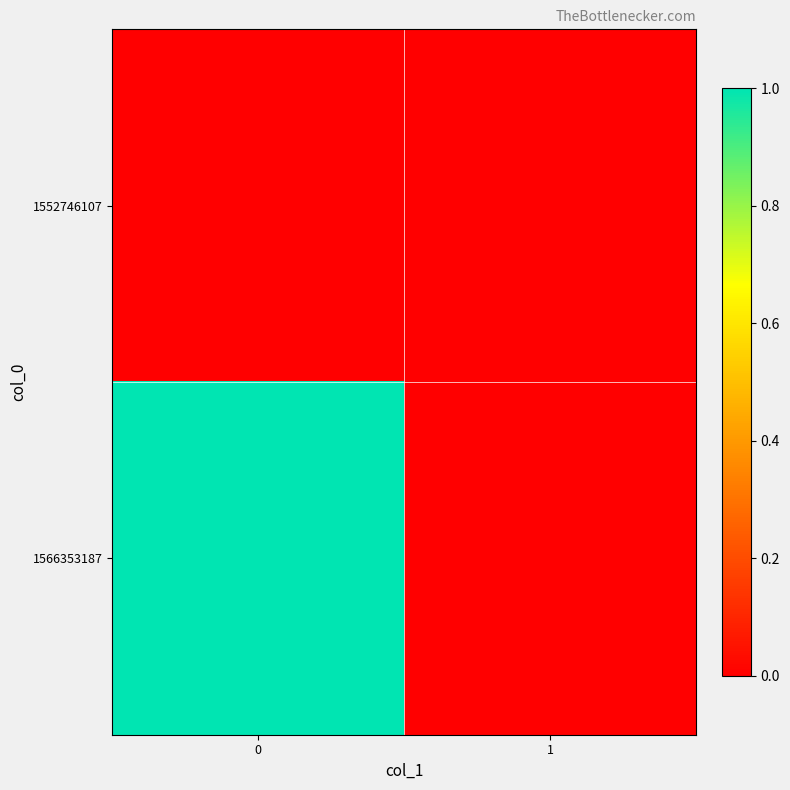

Which series has the largest range (max minus min)?

1566353187